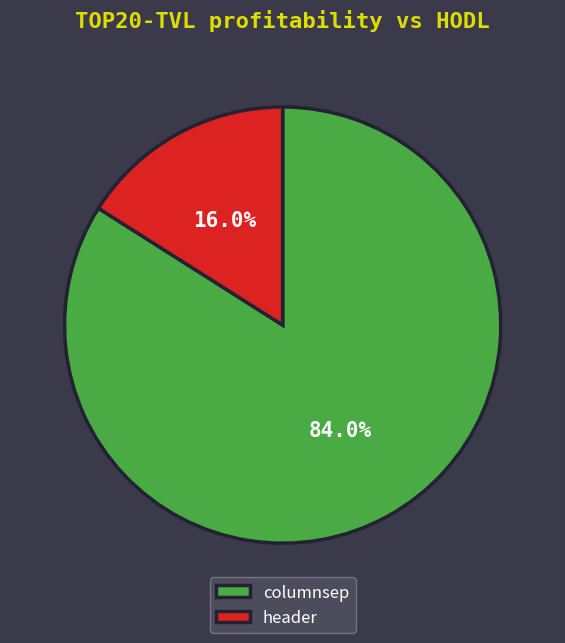

How many segments does this pie chart have?

2